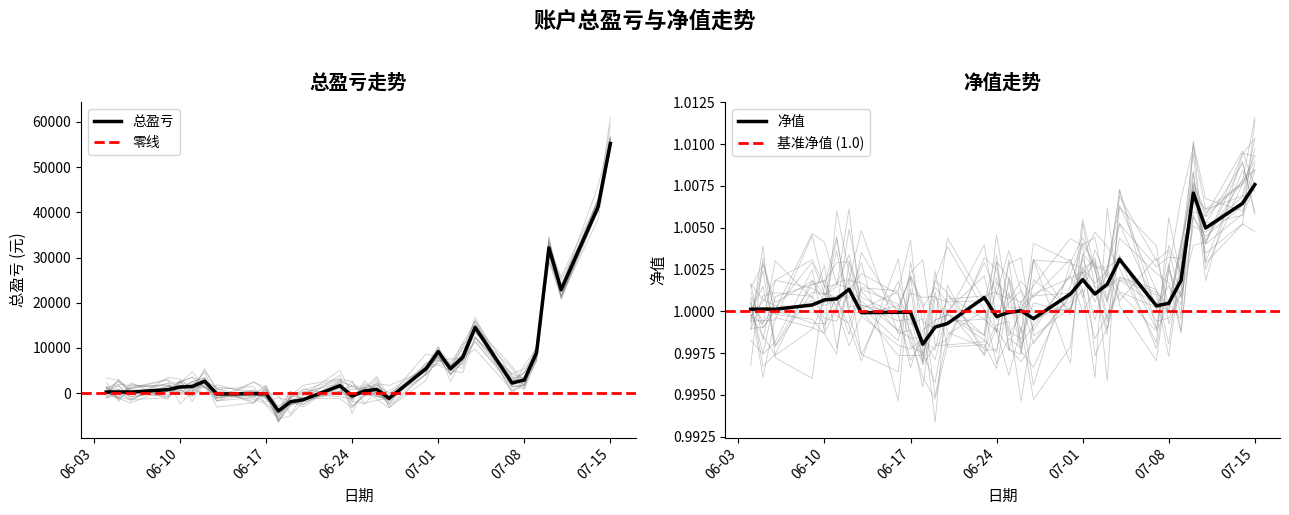

Which category has the highest value in the 总盈亏 series?

07-15